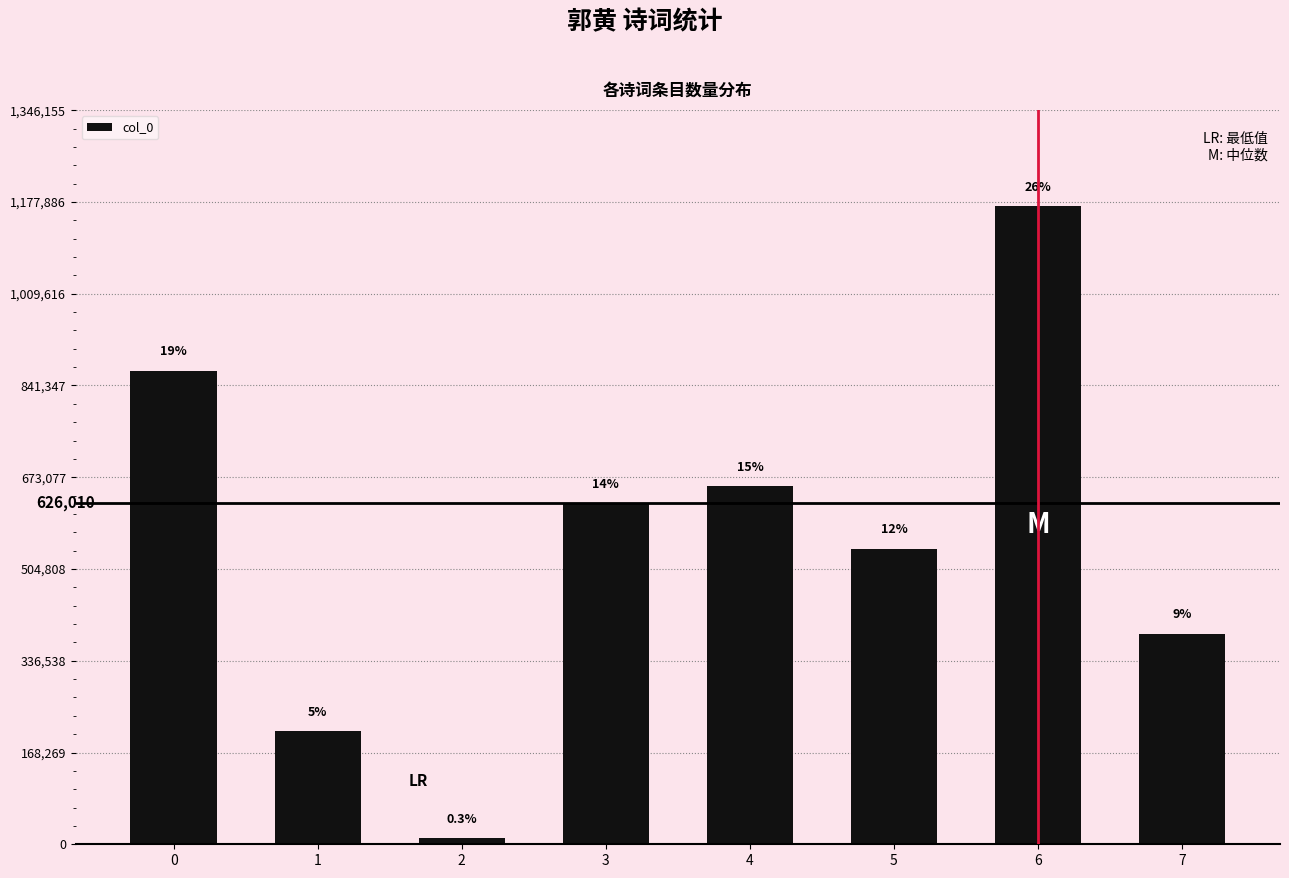

Are the bars horizontal?

No